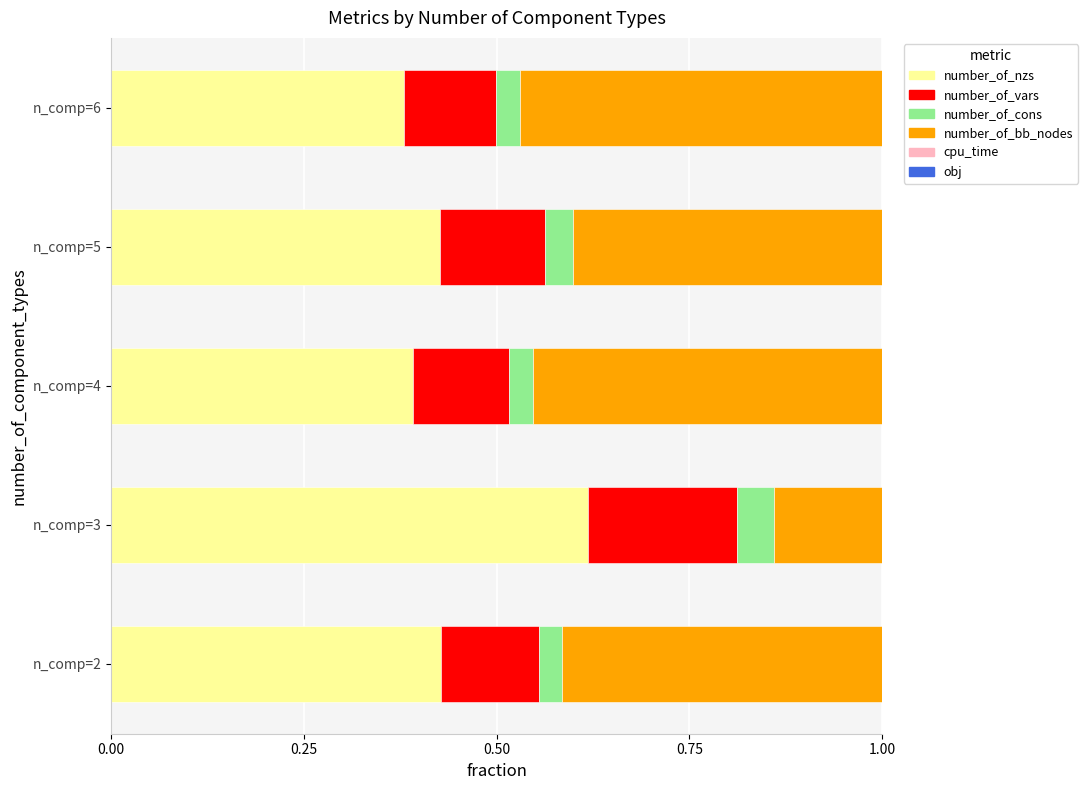

How many series are shown in this chart?

6